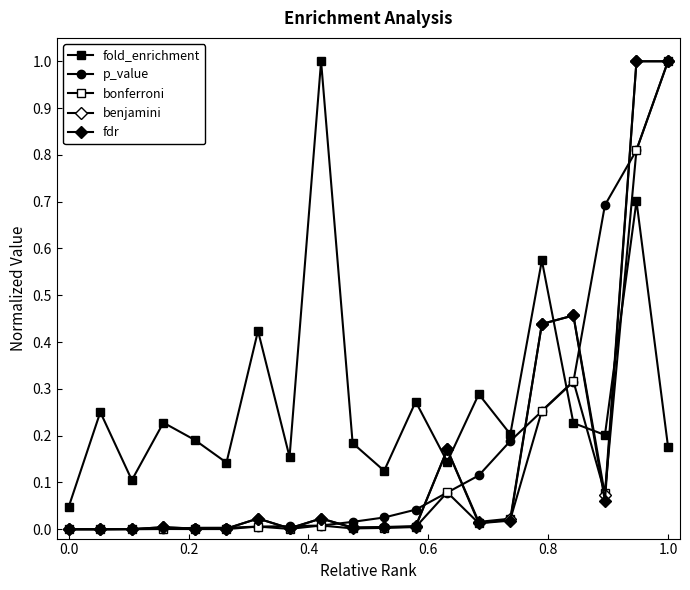

Is this an area chart (filled region under the line)?

No